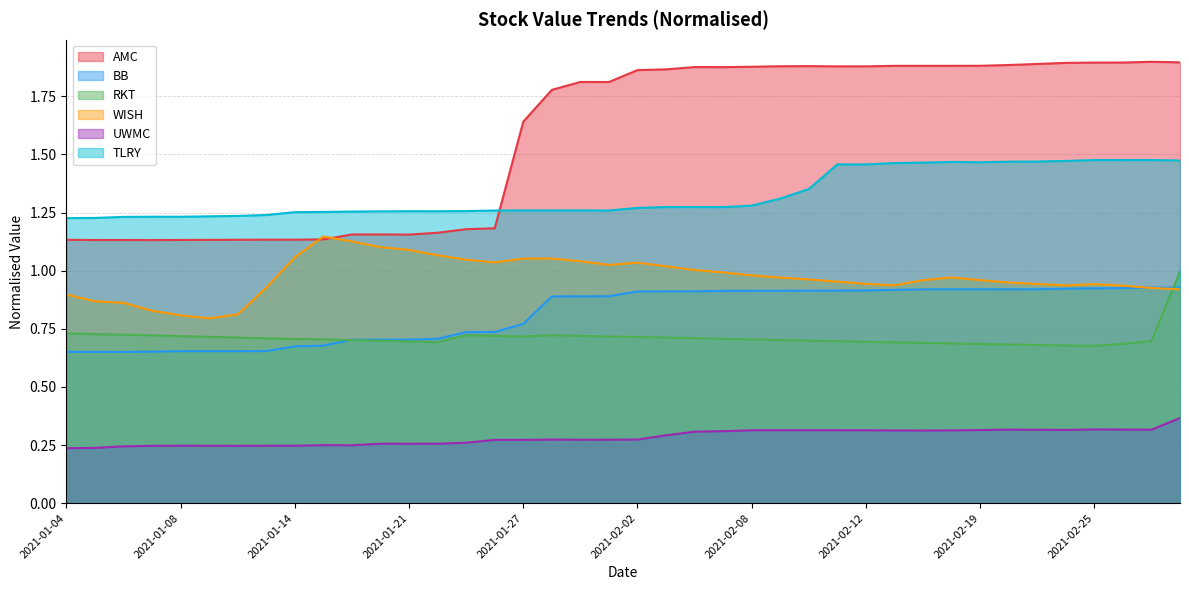

What is the minimum value for AMC?

1.1